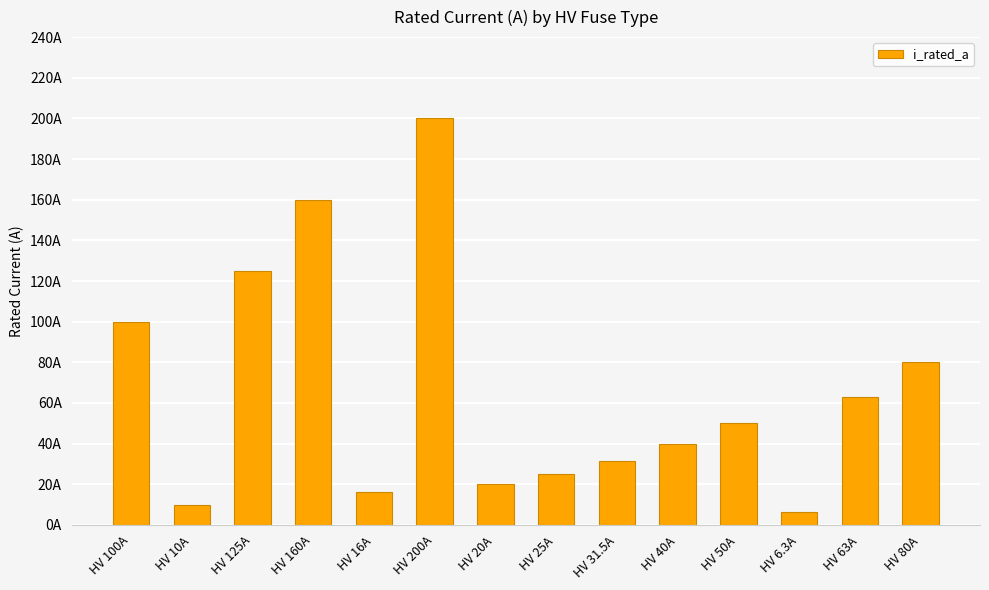

What is the change in value from HV 100A to HV 20A?

-80.0